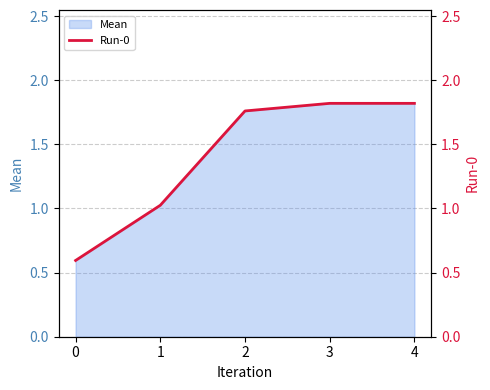

At which label is the value closest to 1?

1